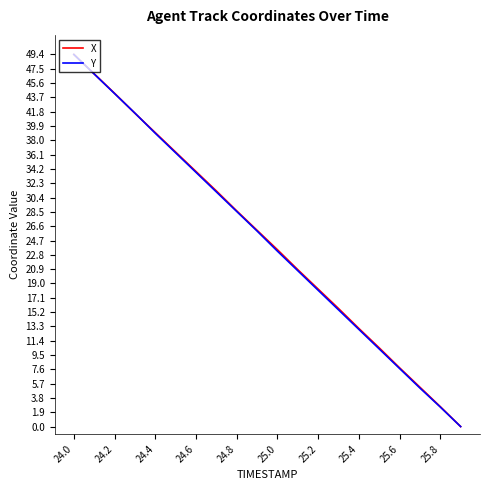

What is the greatest value displayed?

49.4